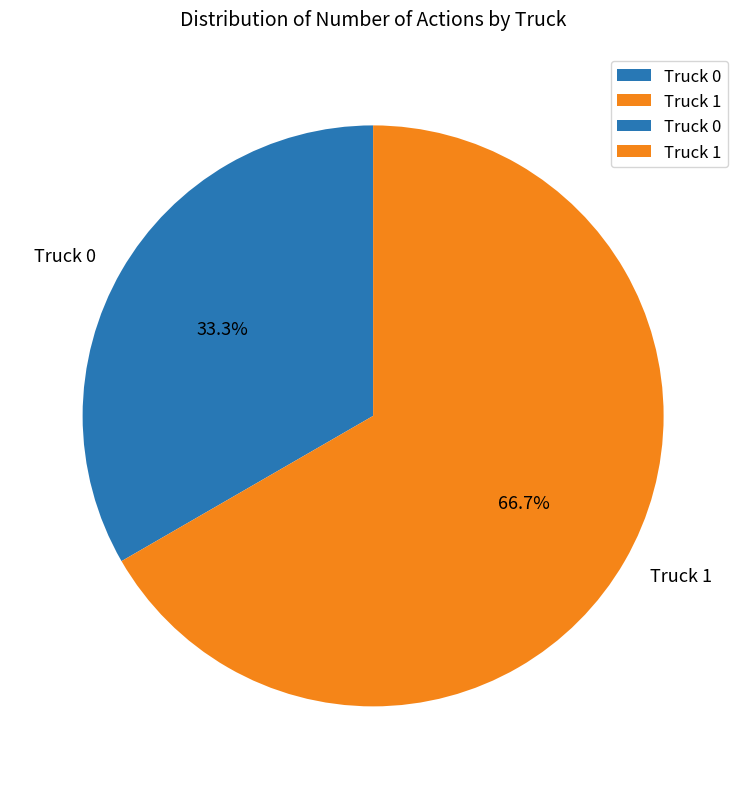

What is the largest slice in the pie chart?

Truck 1